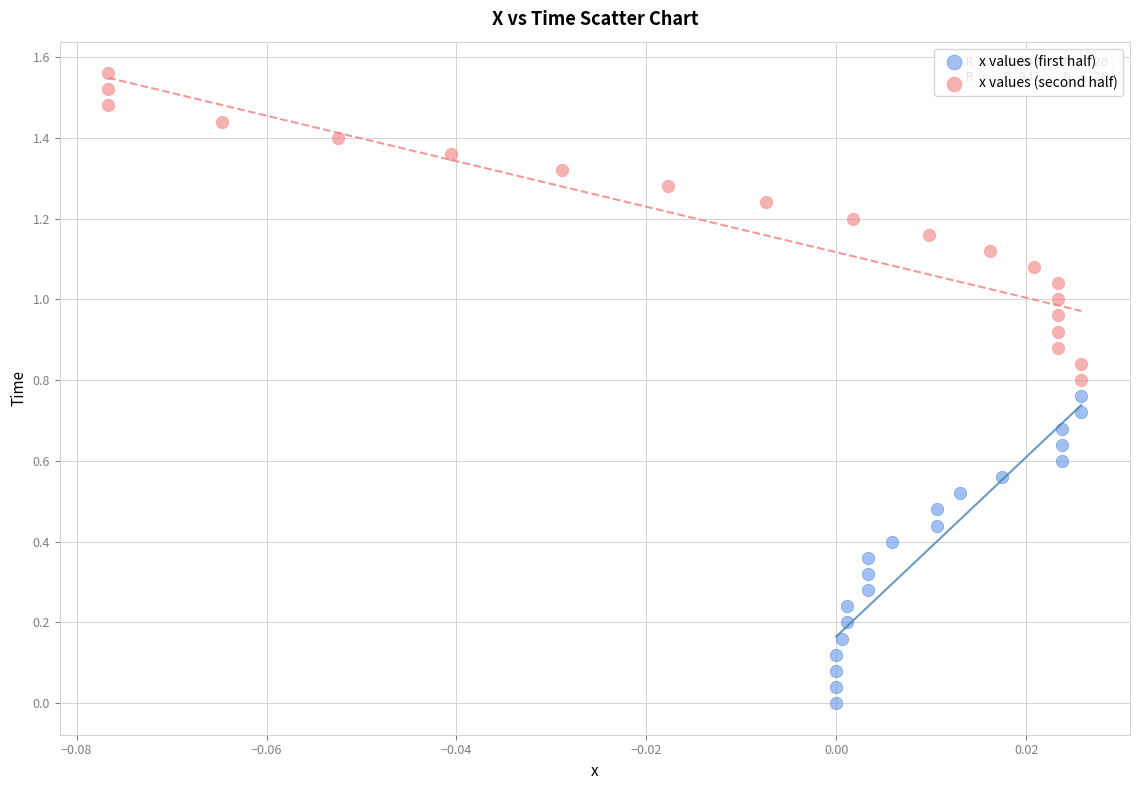

Which series reaches the minimum Y coordinate?

x values (first half)